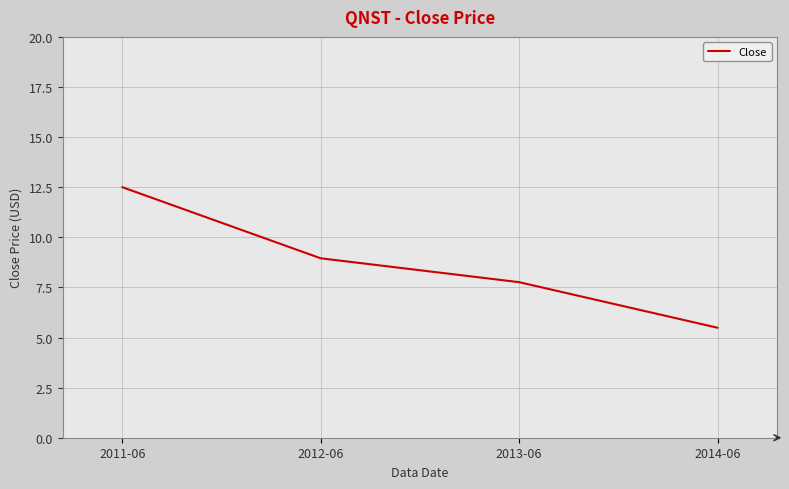

What is the average value?

8.7